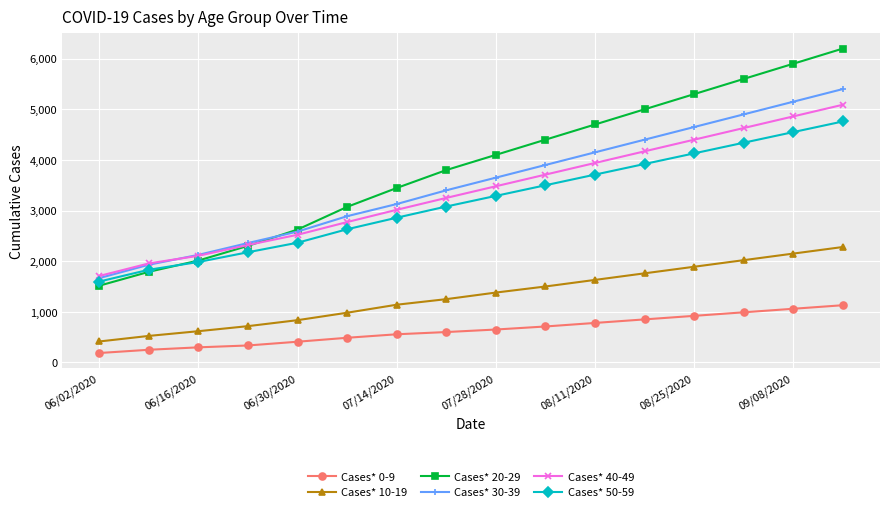

Which series has the largest total across all categories?

Cases* 20-29